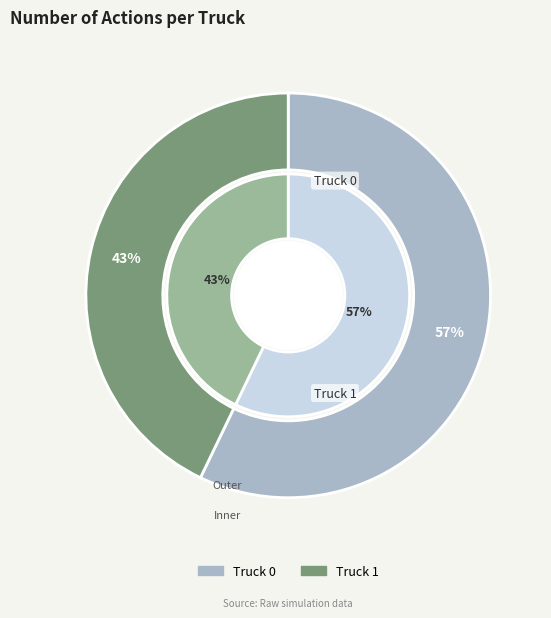

The Truck 1 slice represents 49% of the pie. True or false?

False